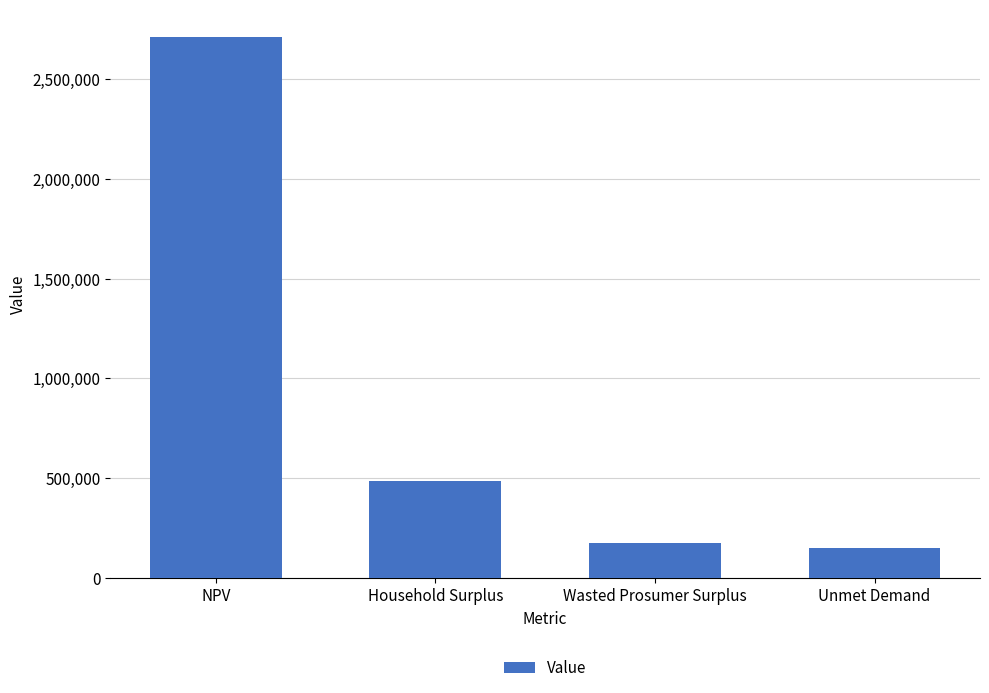

What is the sum of the values at Unmet Demand and Wasted Prosumer Surplus?

321984.2